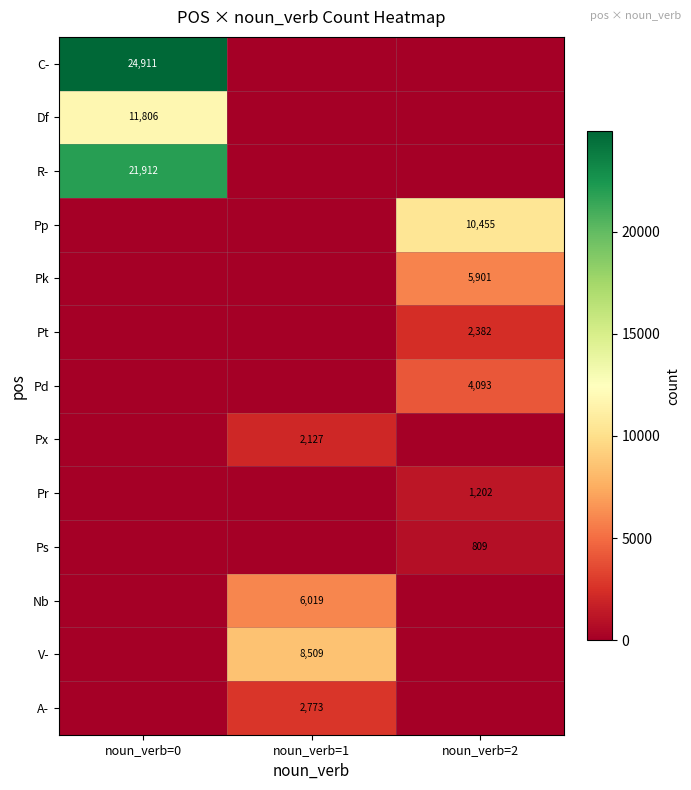

The Pp series shows 10455 at noun_verb=2. True or false?

True